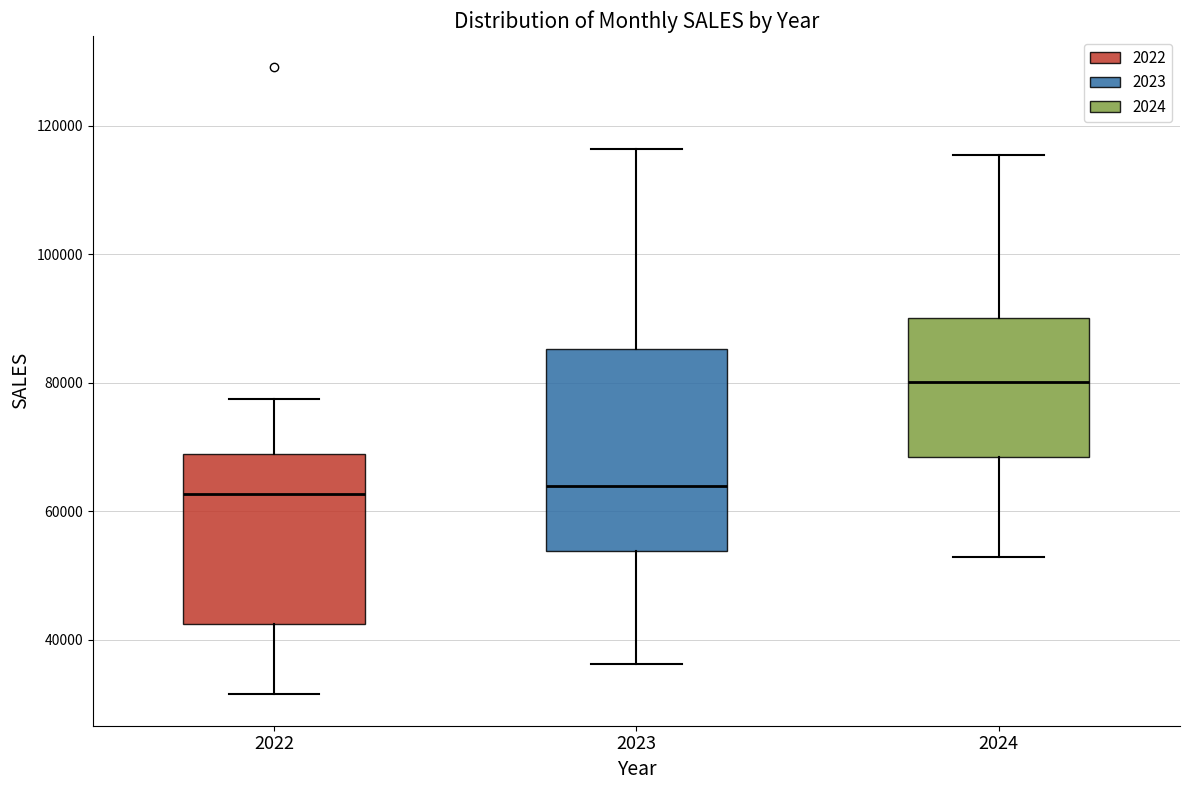

Where does the median line of the box at x = 2024 sit on the y-axis? The values are not printed on the chart, so give them approximately, as read against the axis.

80000